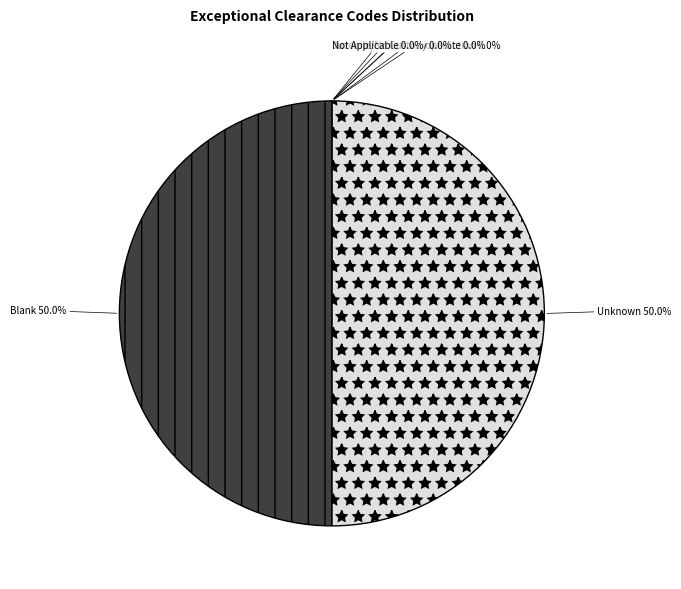

How much of the chart is everything except Unknown?

50.0%